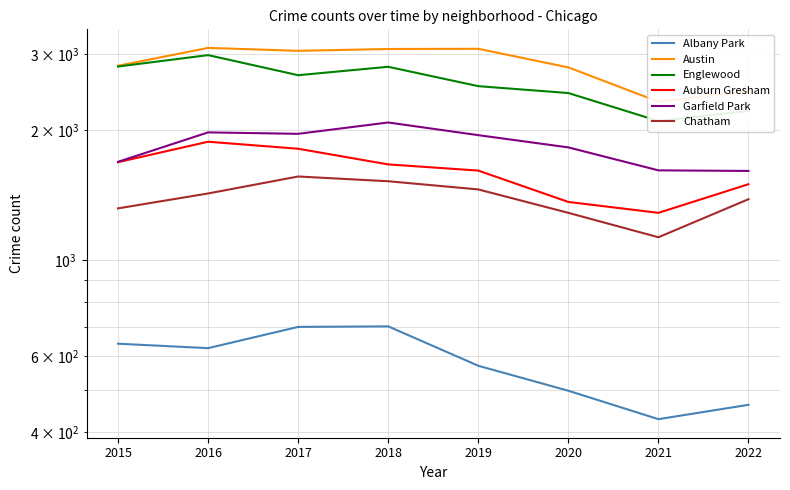

What is the average value of the Albany Park series?

578